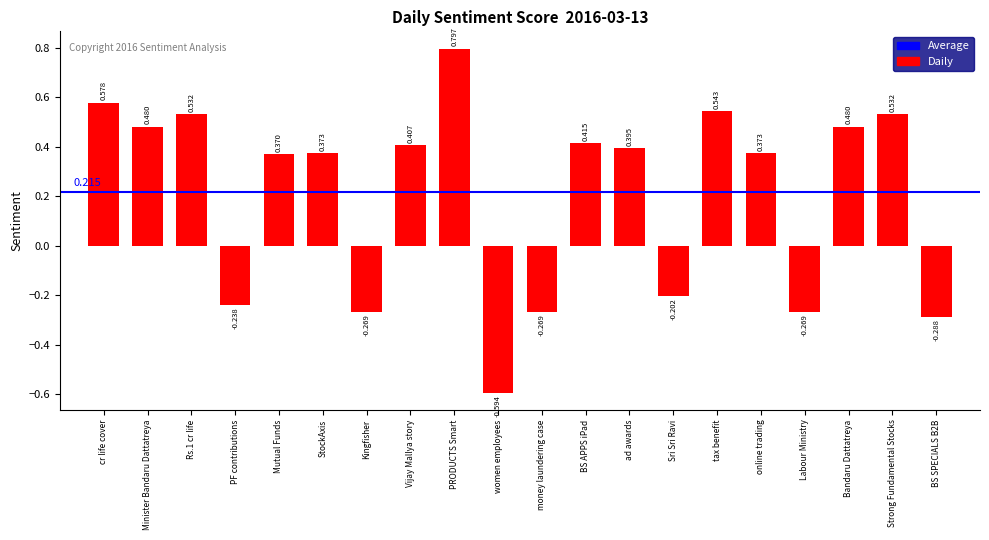

How many values are below 0?

7